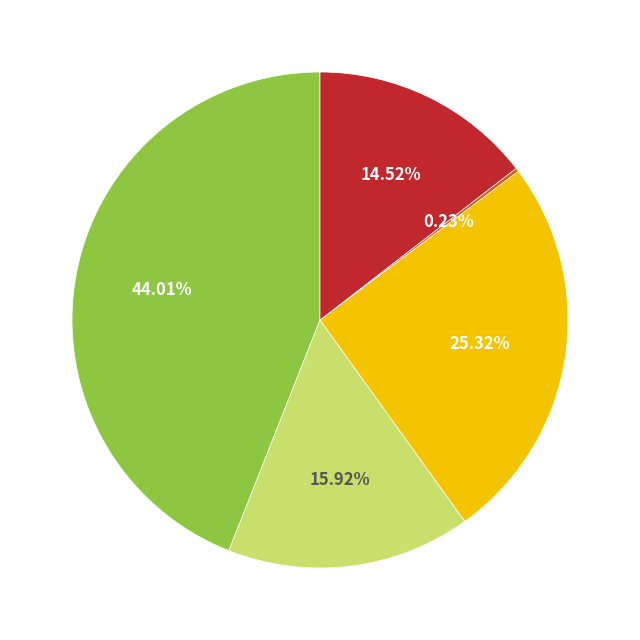

Does any single category account for the majority?

No